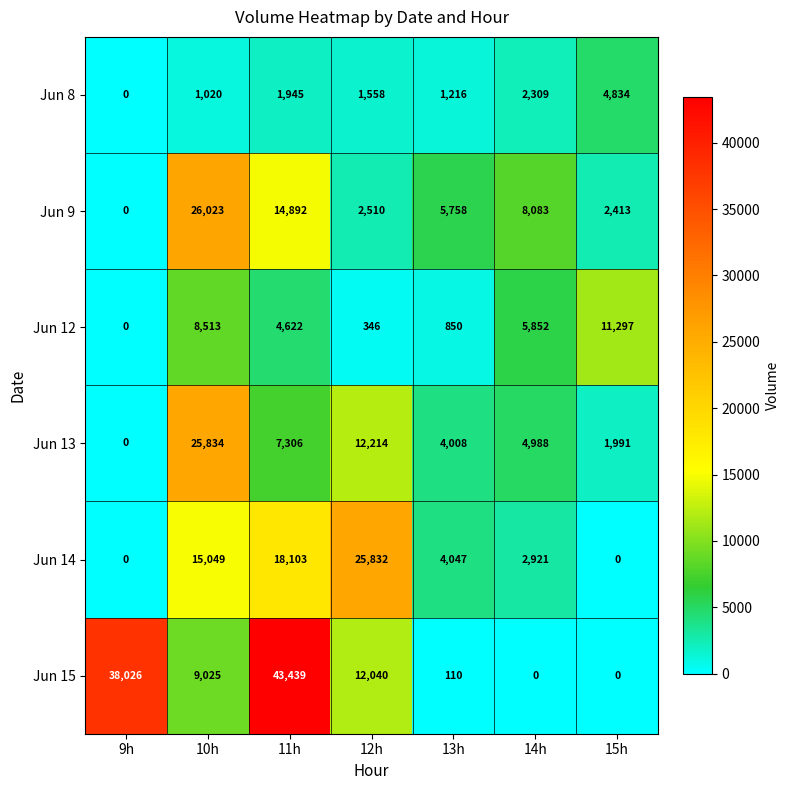

Between 10h and 12h, which series saw the biggest shift?

Jun 9